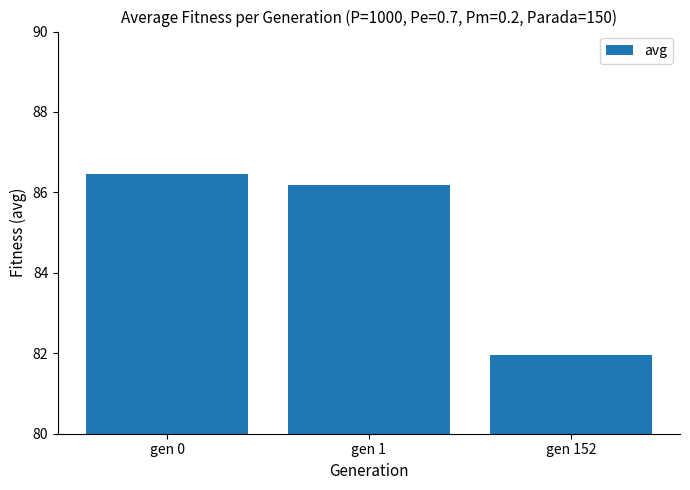

List the labels in order of value, smallest first.

gen 152, gen 1, gen 0